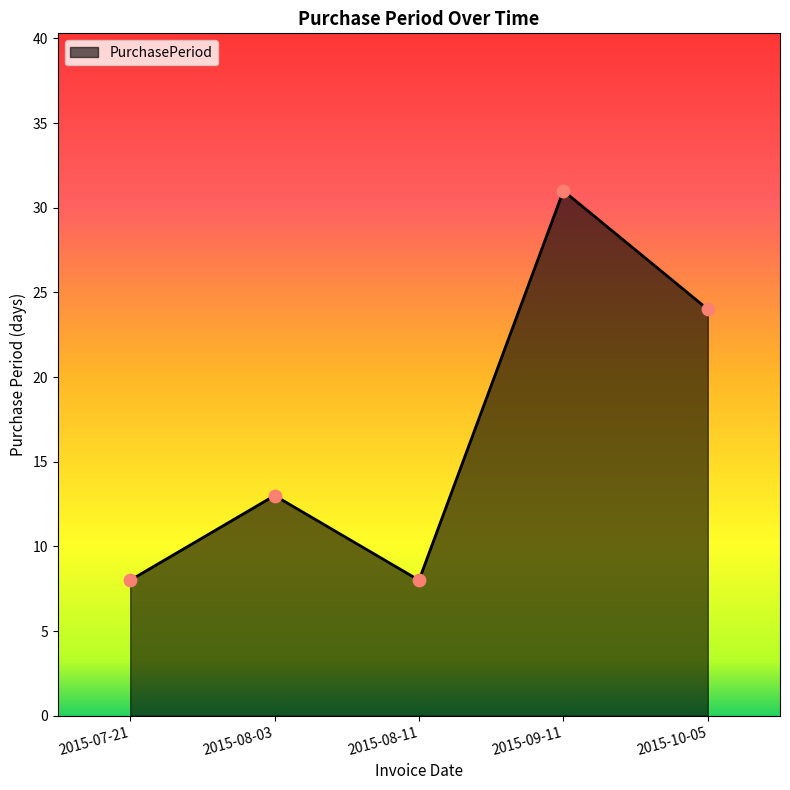

Which has a higher value, 2015-08-11 or 2015-09-11?

2015-09-11